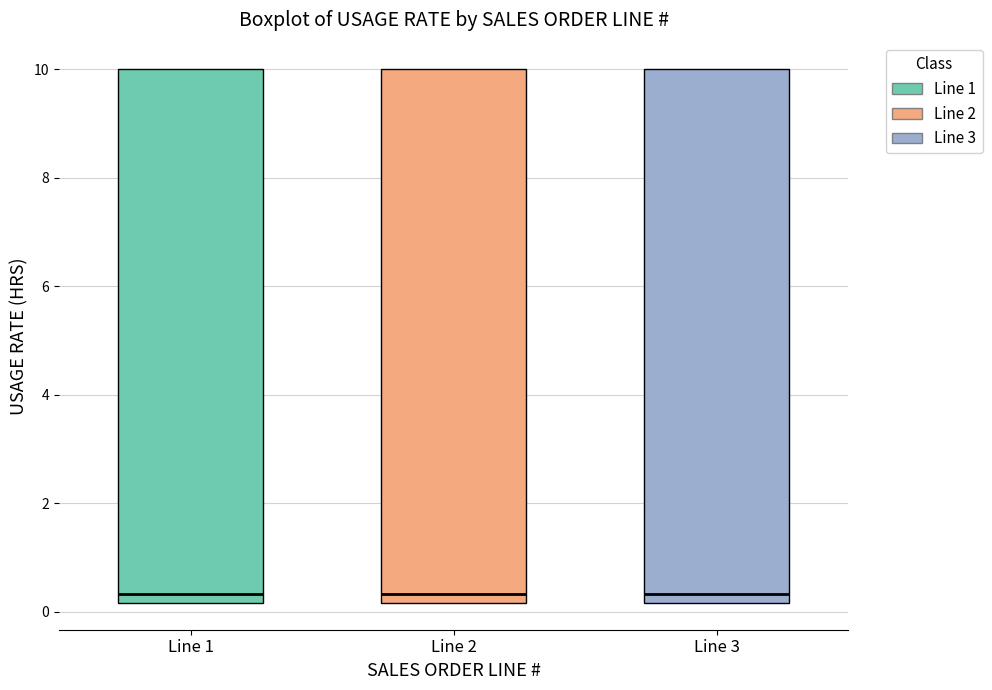

Reading left to right, transcribe this box plot: for each box, give where its median line is, the range the box spans, and where its two whiskers end, as read against the y-axis. The values are not printed on the chart, so give them approximately, as read against the axis.

Line 1: median 0.4, box 0.2 to 10.0, whiskers 0.2 to 10.0
Line 2: median 0.4, box 0.2 to 10.0, whiskers 0.2 to 10.0
Line 3: median 0.4, box 0.2 to 10.0, whiskers 0.2 to 10.0